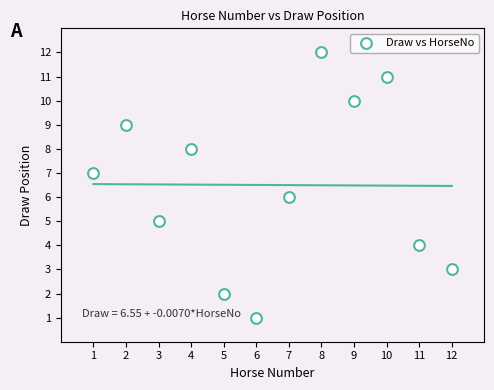

What is the range of X values (max minus min)?

11